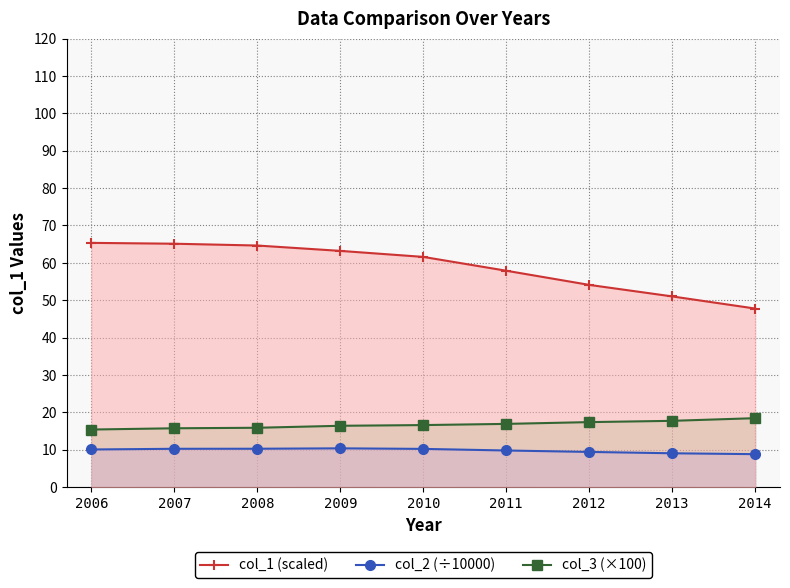

Does the chart display data point markers on the line(s)?

Yes